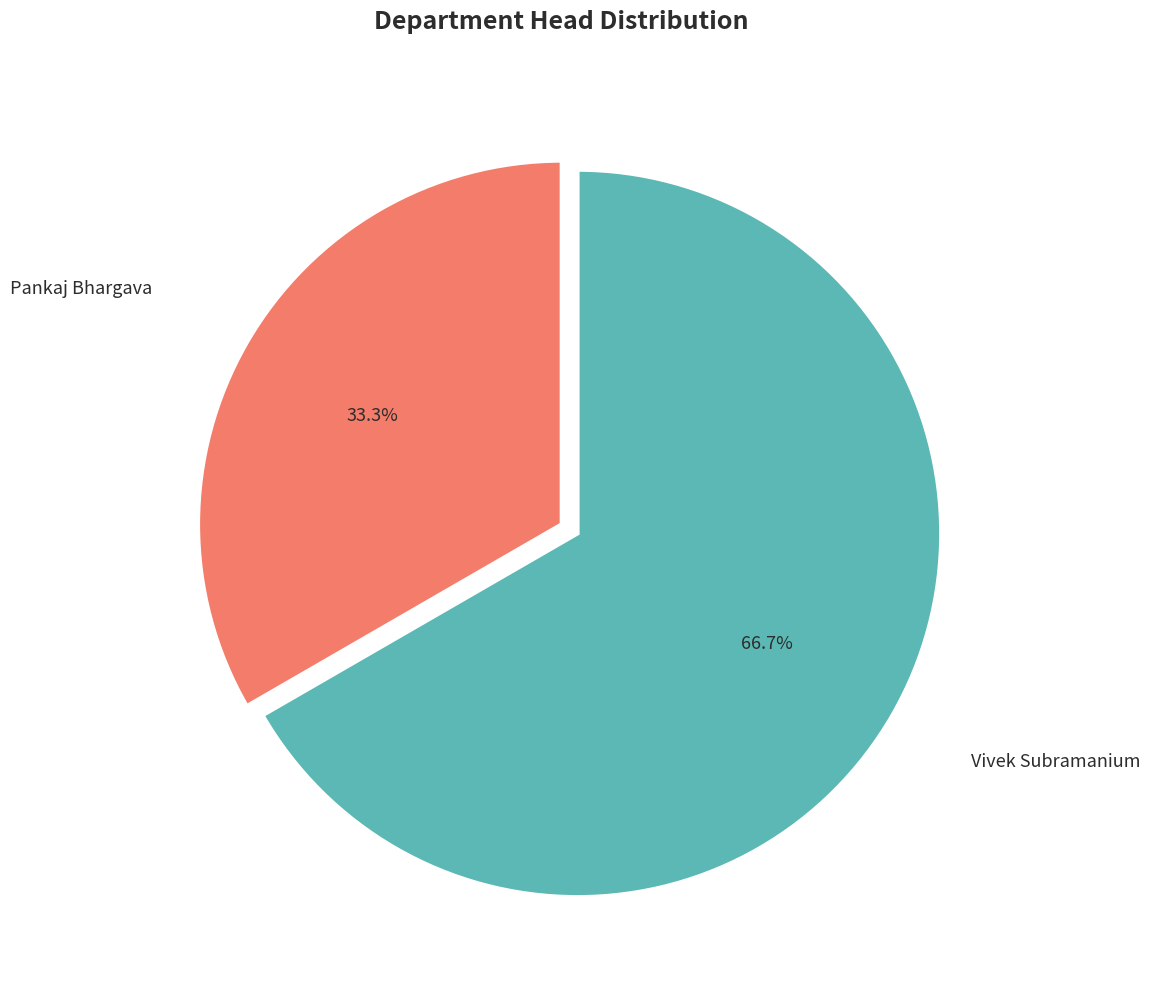

Which category accounts for the majority?

Vivek Subramanium